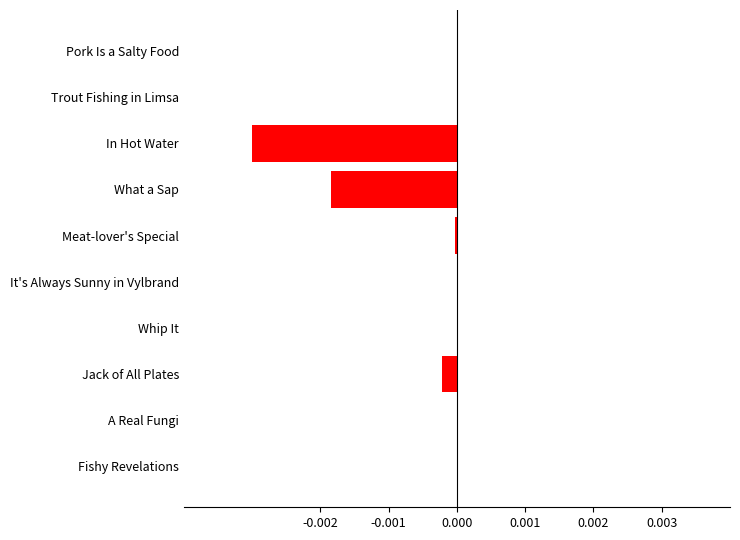

How many categories are shown in the chart?

10